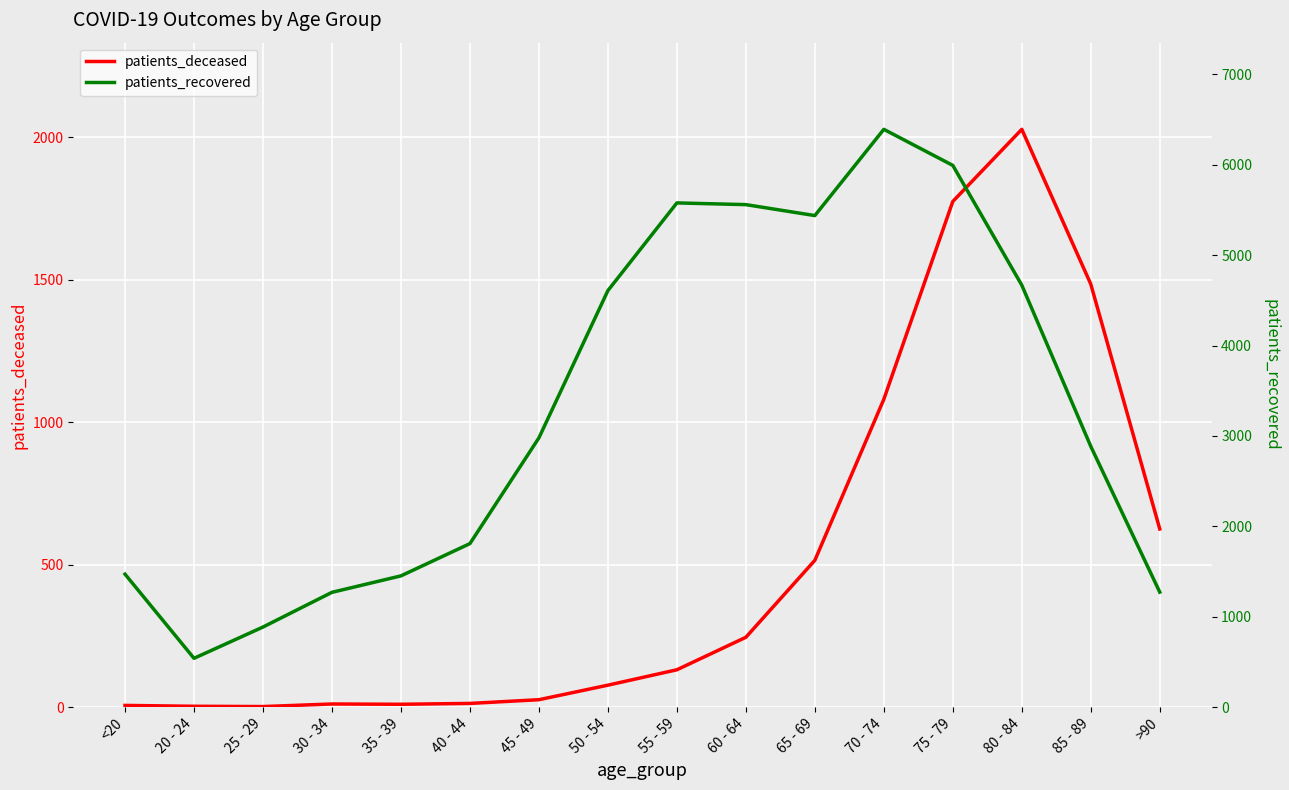

The patients_recovered series shows 1203 at 25 - 29. True or false?

False